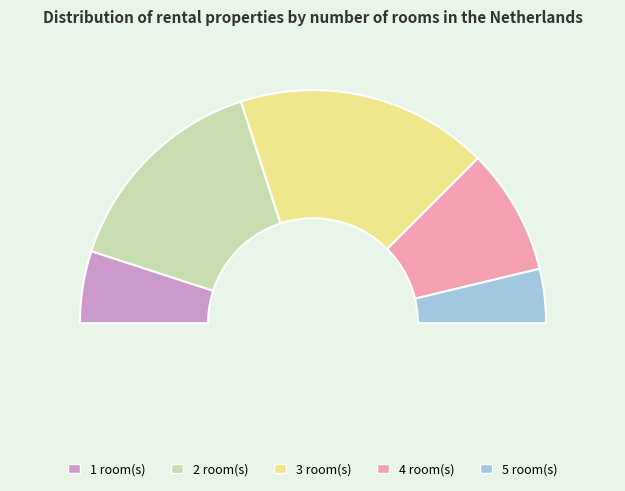

To the nearest percent, what is the difference between the 3 and 1 slice percentages?

25%